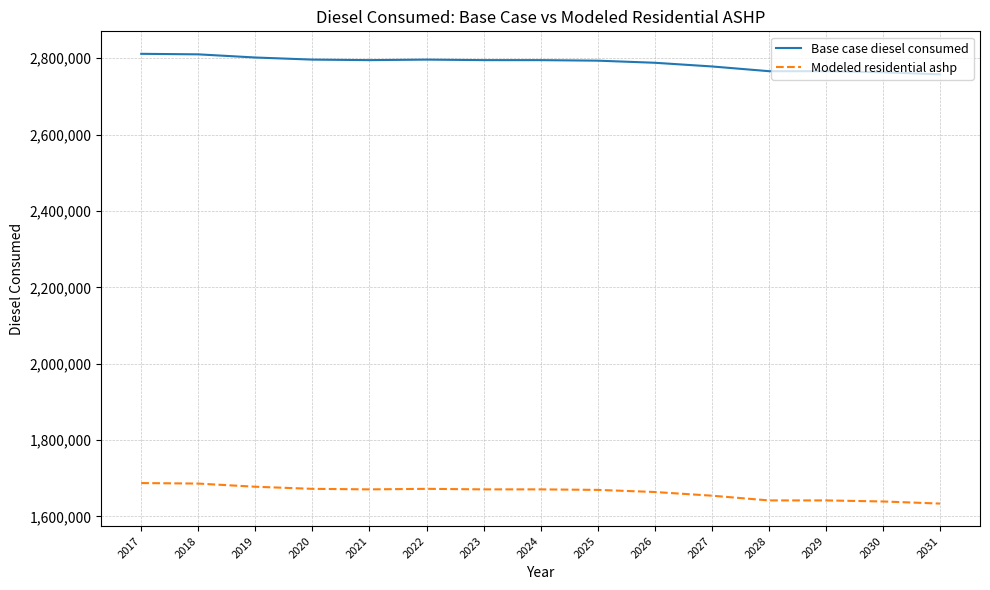

What is the sum of all Modeled residential ashp values?

24949746.4